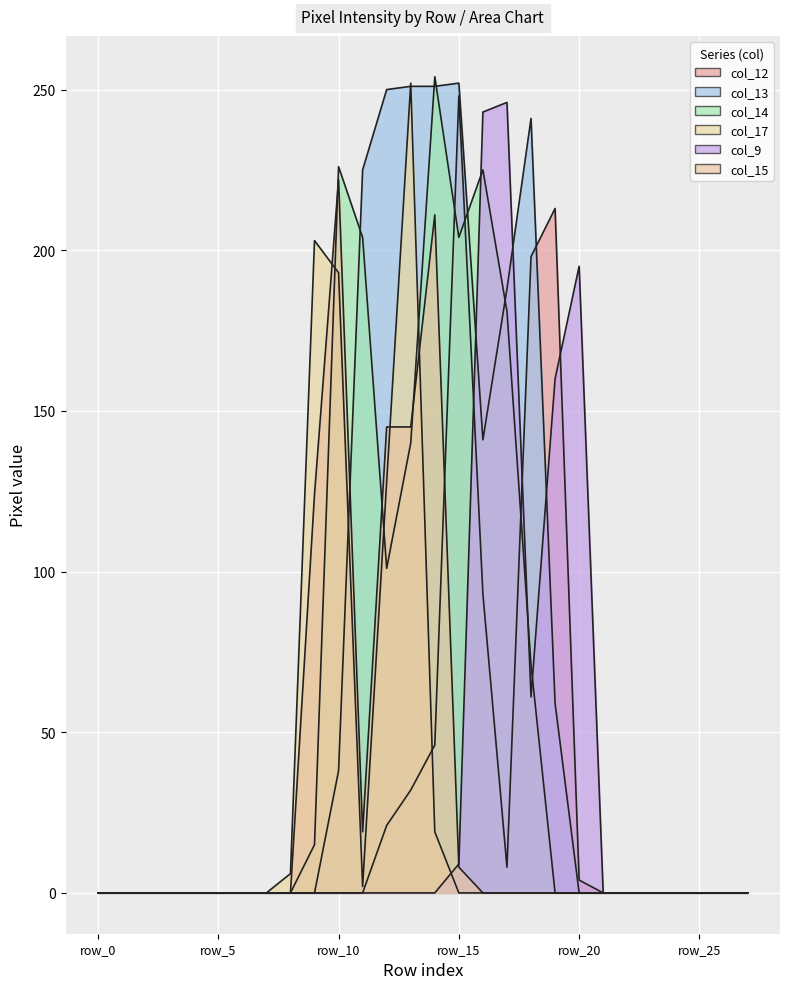

Where is the first local minimum for col_17?

row_11